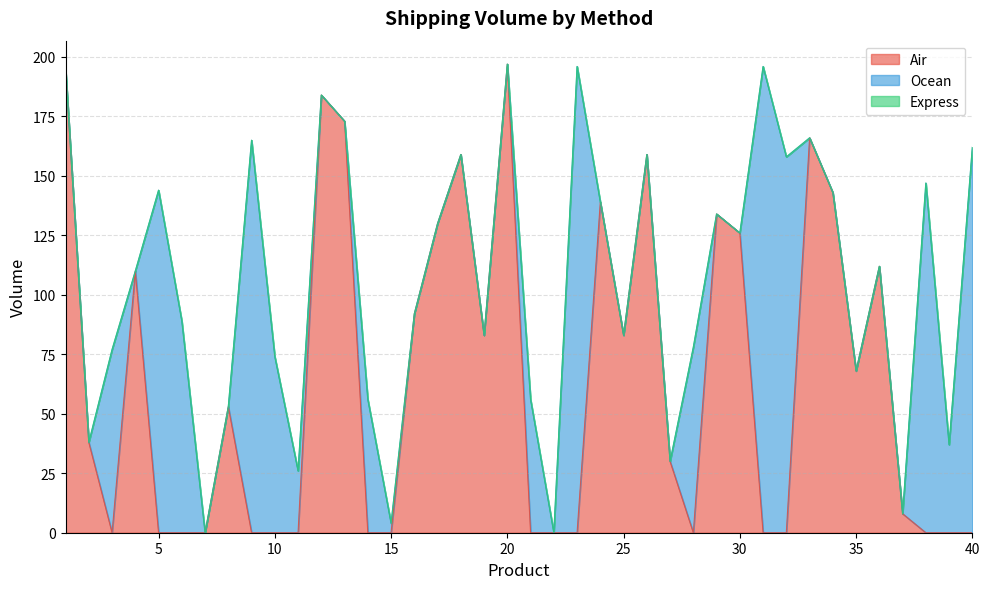

Reading right to left, extract all data points from this chart.

Air: 40=0	39=0	38=0	37=8	36=112	35=68	34=143	33=166	32=0	31=0	30=126	29=134	28=0	27=30	26=159	25=83	24=139	23=0	22=0	21=0	20=197	19=83	18=159	17=130	16=92	15=0	14=0	13=173	12=184	11=0	10=0	9=0	8=53	7=0	6=0	5=0	4=110	3=0	2=38	1=195
Ocean: 40=162	39=37	38=147	37=0	36=0	35=0	34=0	33=0	32=158	31=196	30=0	29=0	28=78	27=0	26=0	25=0	24=0	23=196	22=0	21=56	20=0	19=0	18=0	17=0	16=0	15=4	14=56	13=0	12=0	11=26	10=74	9=165	8=0	7=0	6=89	5=144	4=0	3=77	2=0	1=0
Express: 40=0	39=0	38=0	37=0	36=0	35=0	34=0	33=0	32=0	31=0	30=0	29=0	28=0	27=0	26=0	25=0	24=0	23=0	22=0	21=0	20=0	19=0	18=0	17=0	16=0	15=0	14=0	13=0	12=0	11=0	10=0	9=0	8=0	7=0	6=0	5=0	4=0	3=0	2=0	1=0